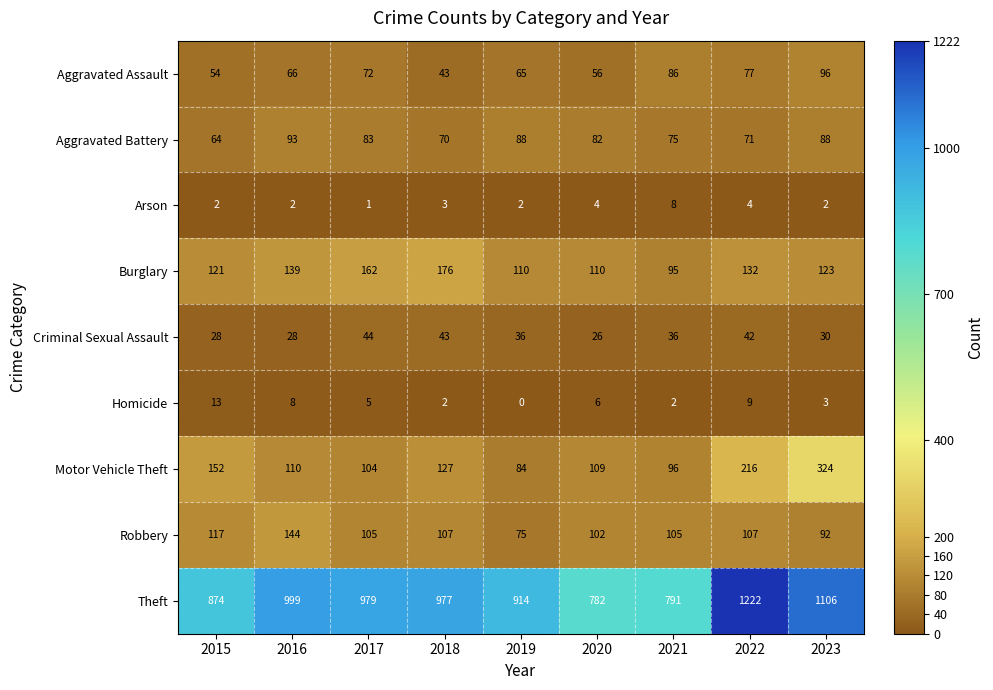

Is it true that Burglary equals 312 at 2018?

False